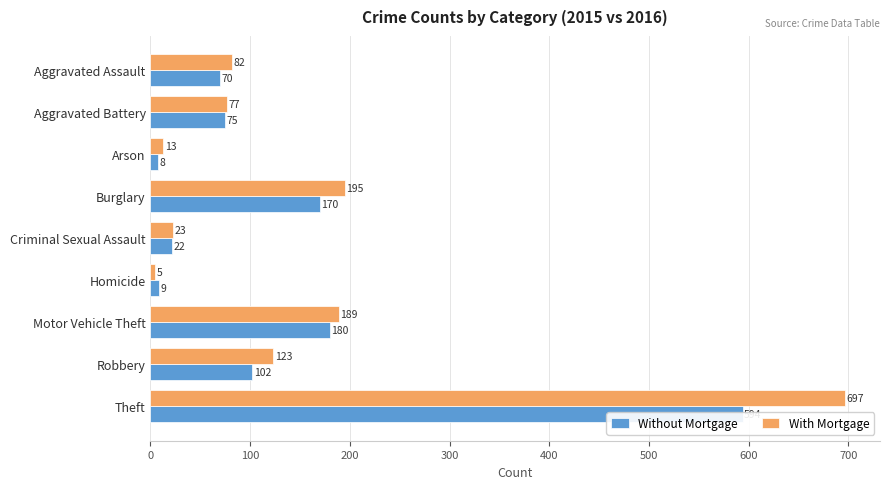

How many values in the With Mortgage series are below 82?

4